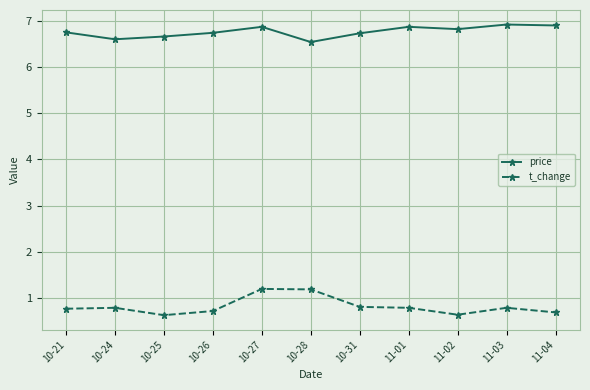

At which category is the sum across all series the highest?

10-27